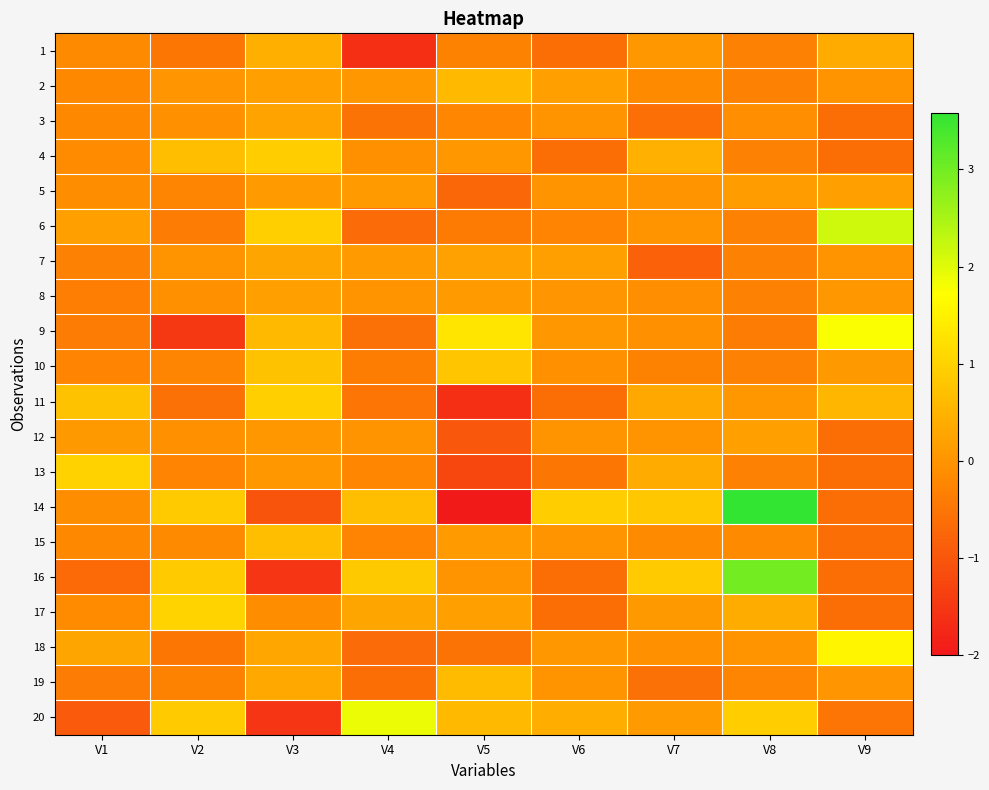

Which series has the widest spread of values?

14